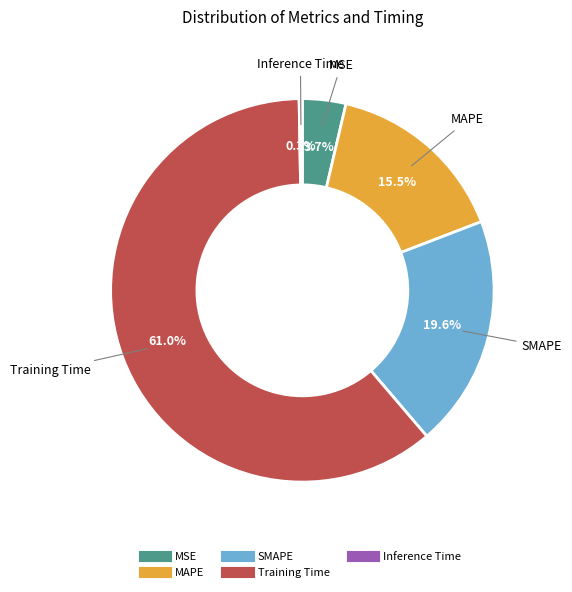

Which has a higher value, SMAPE or MAPE?

SMAPE